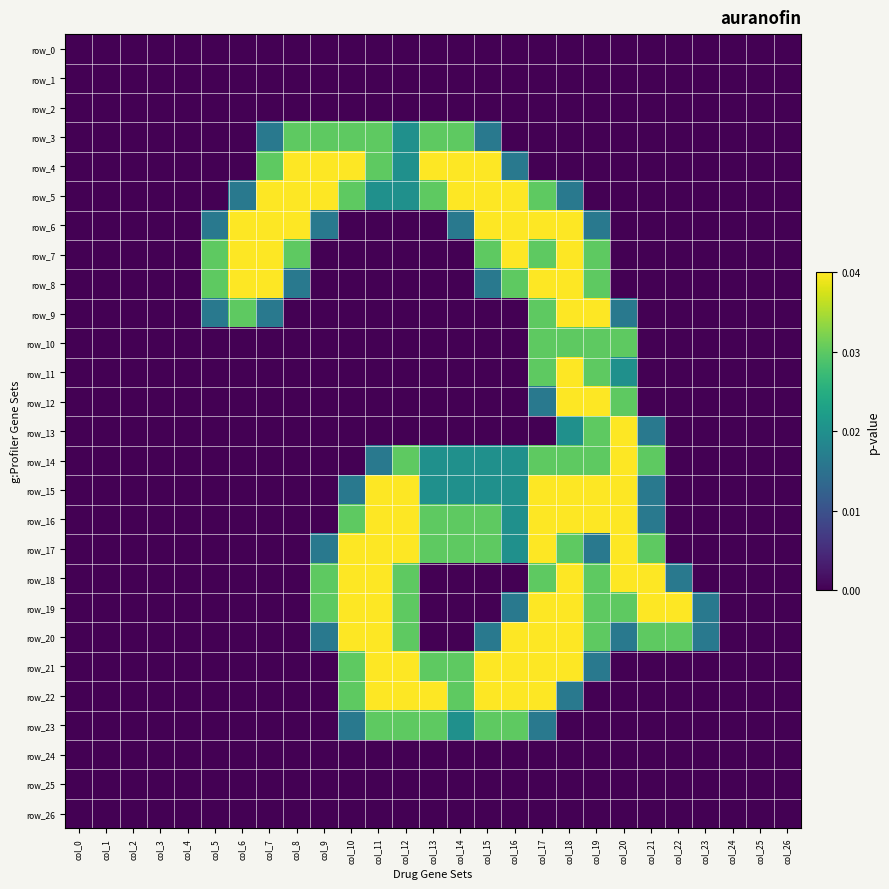

At which category is the sum across all series the highest?

col_18